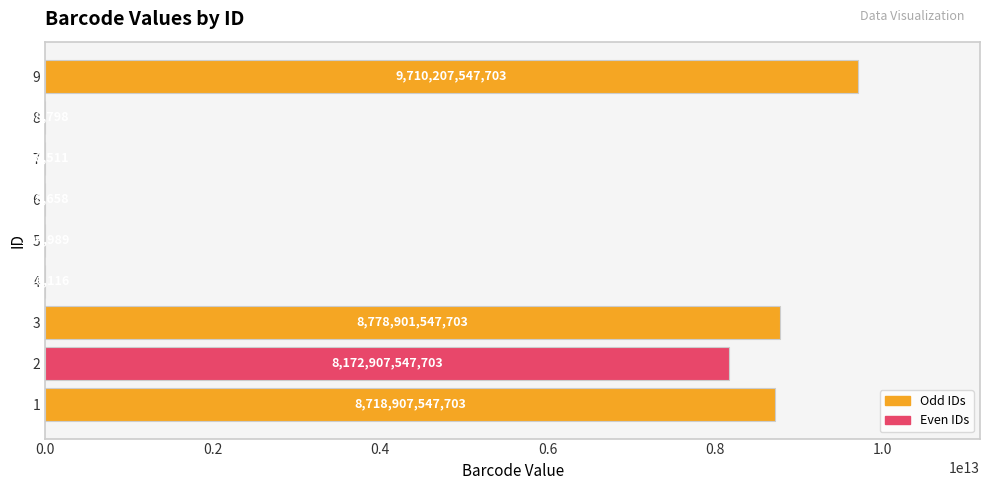

What value does the data have at 4, to the nearest 50?

736100